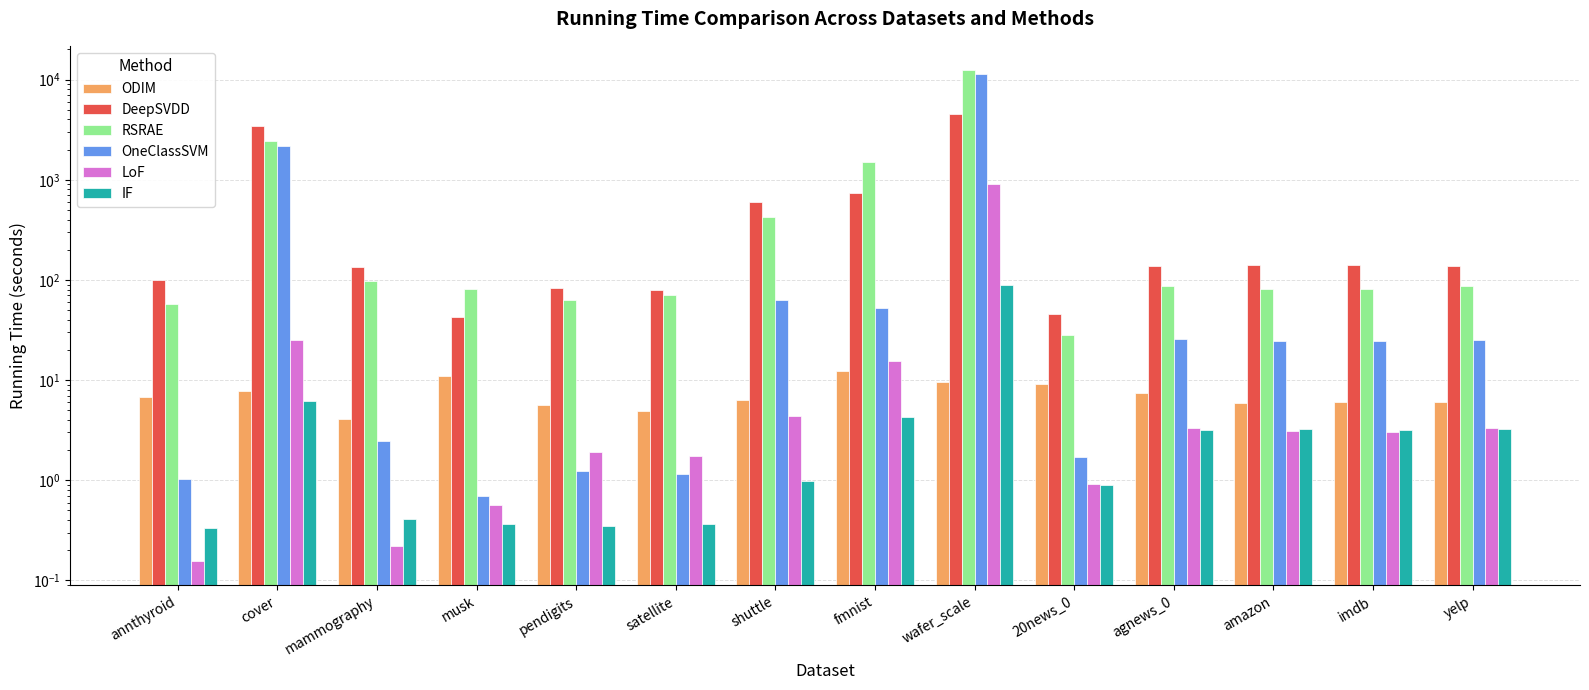

What is the maximum value shown in the chart?

12363.4